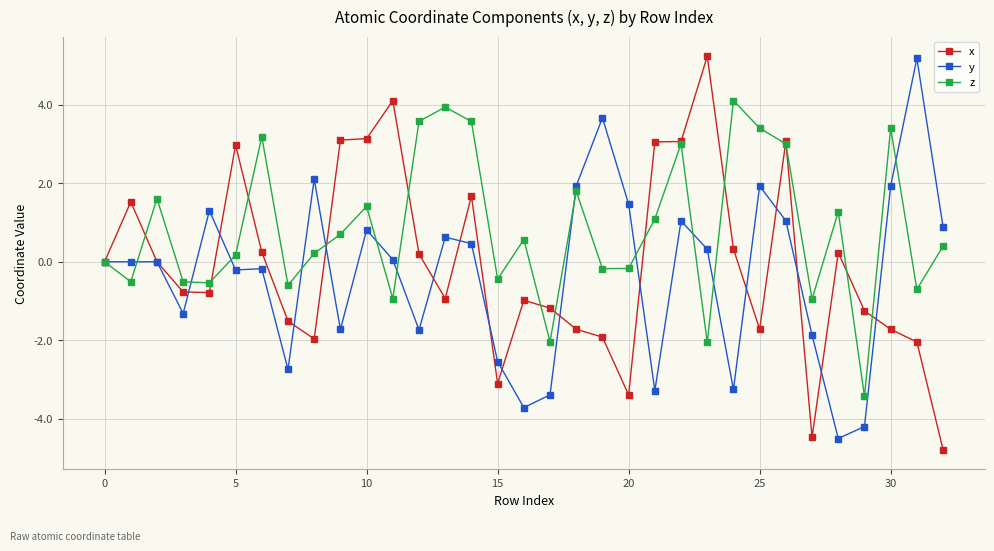

What is the value of the x point at the 24th from the left?

5.2